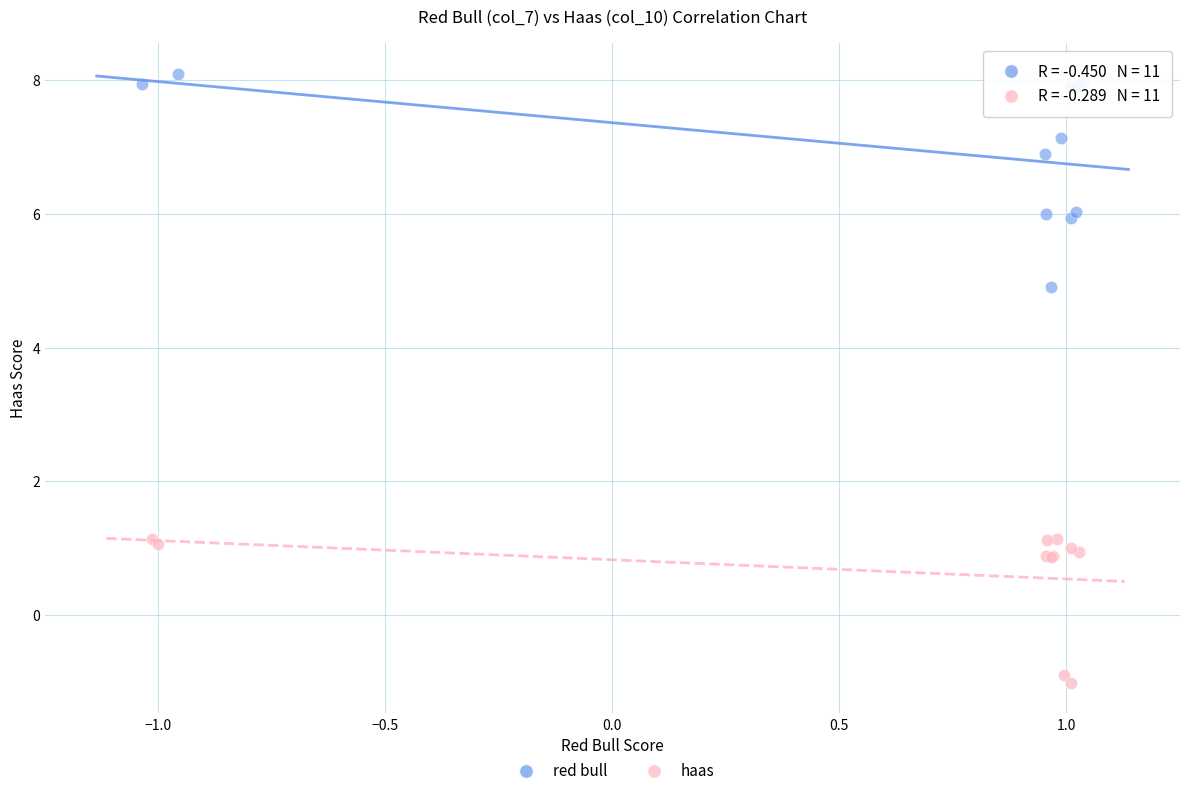

What are all the series names shown in the legend?

red bull, haas